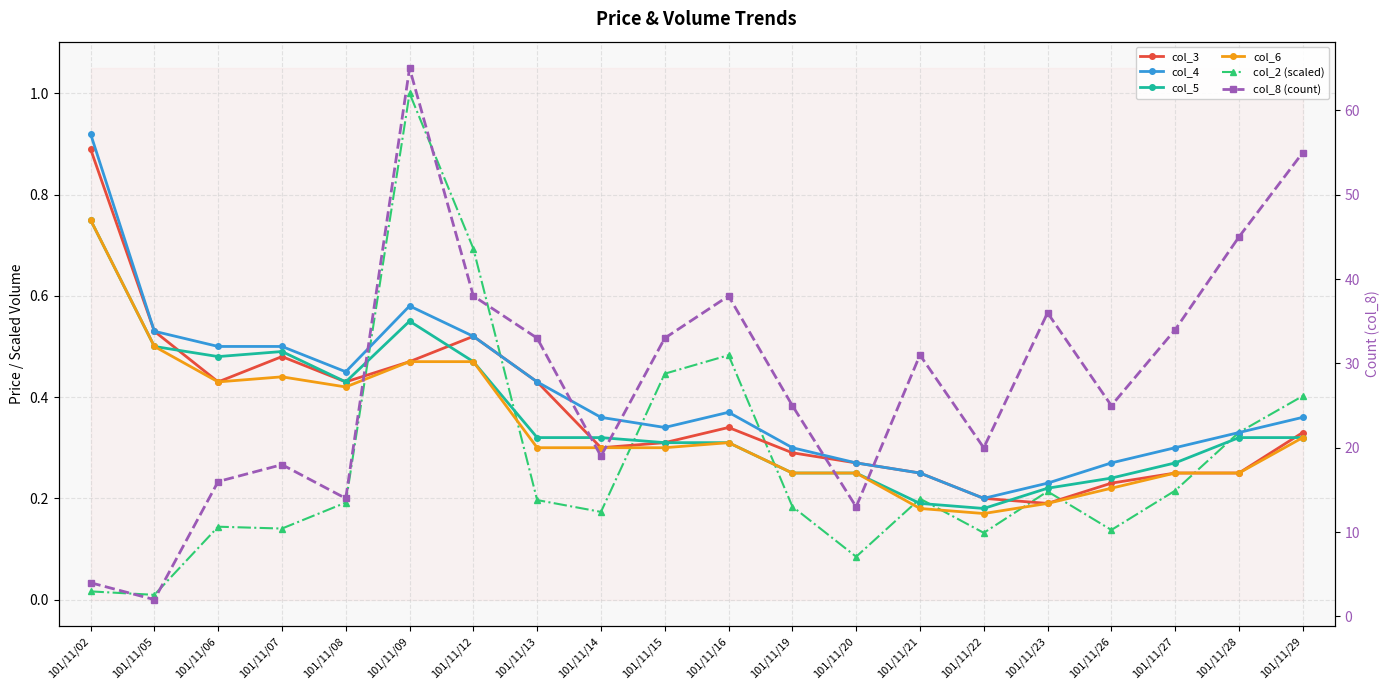

What is the greatest value displayed?

65.0